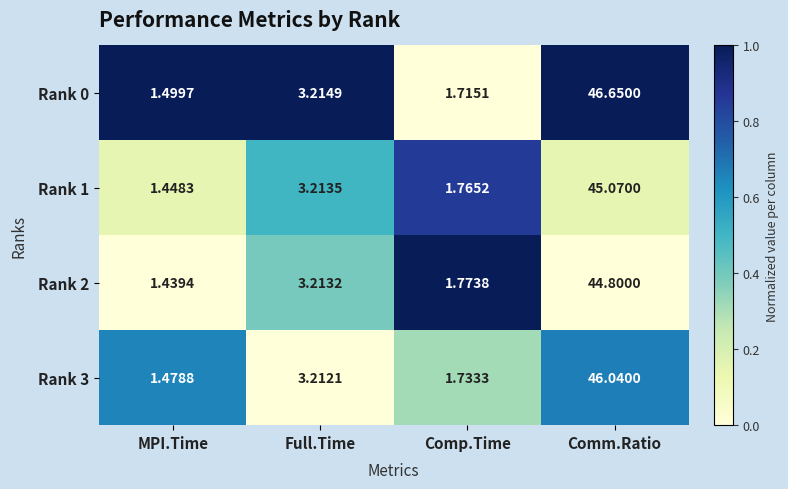

Which category has the highest value in the Rank 0 series?

Comm.Ratio